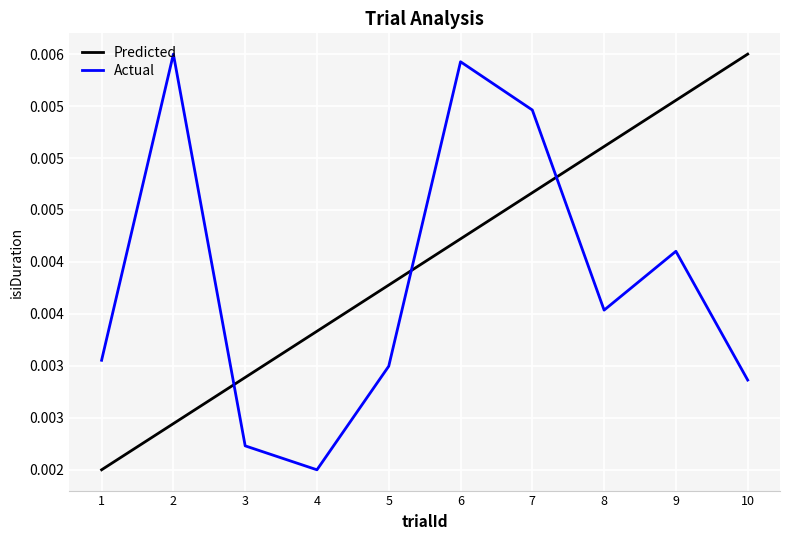

The Predicted series shows 0.0 at 1. True or false?

True